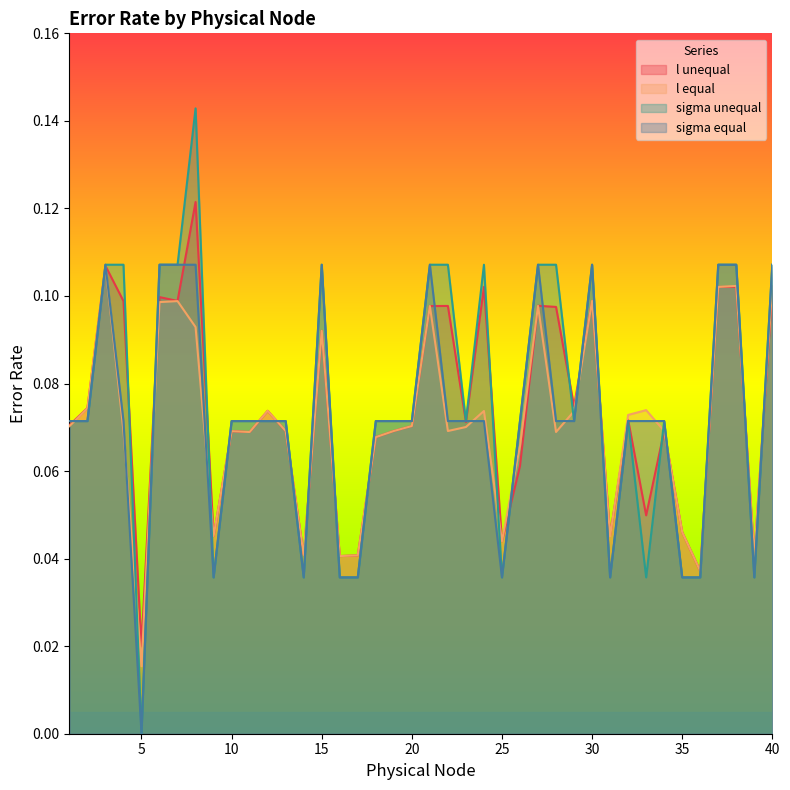

What is the sum of the l equal values at 1 and 35?

0.1